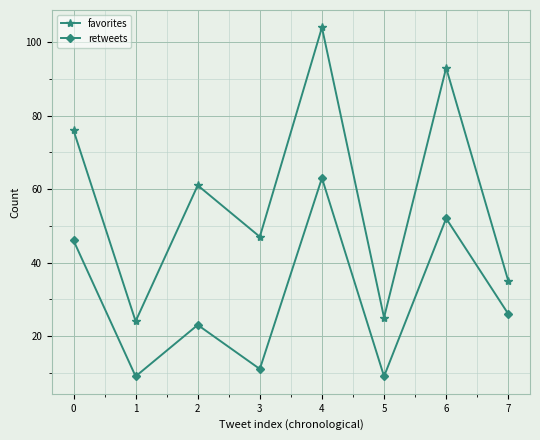

True or false: favorites and retweets intersect in this chart.

False